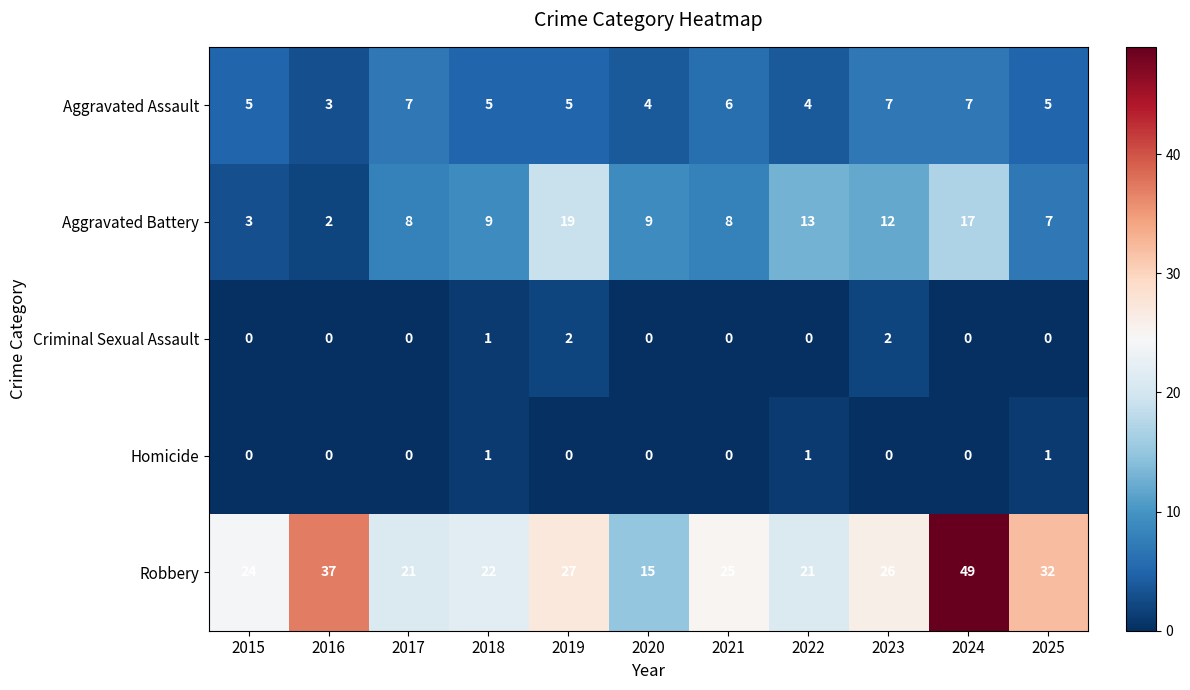

The Criminal Sexual Assault series shows 1 at 2022. True or false?

False